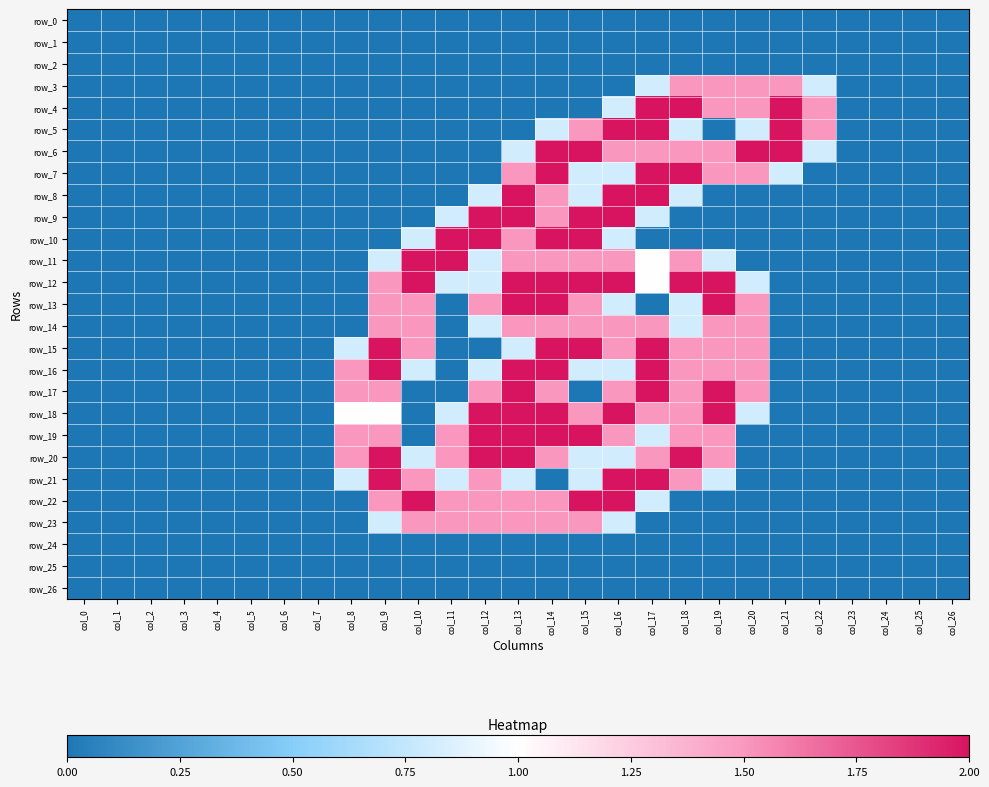

What is the difference between the second highest and second lowest values in the row_23 series?

1.5